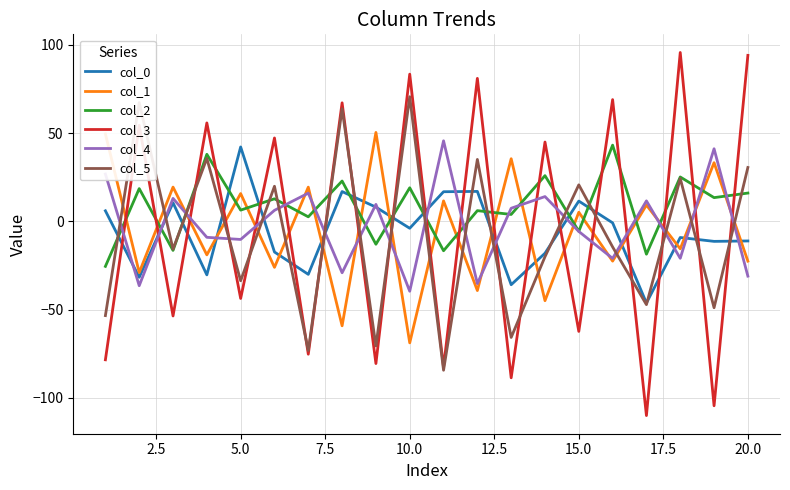

True or false: col_4 has more than 1 points higher than both neighbors.

True